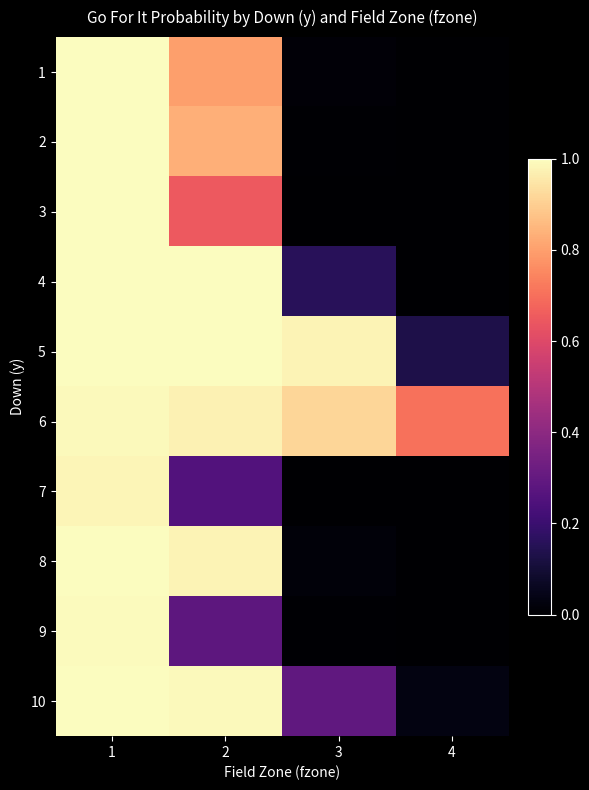

At how many categories does at least one series exceed 0?

4